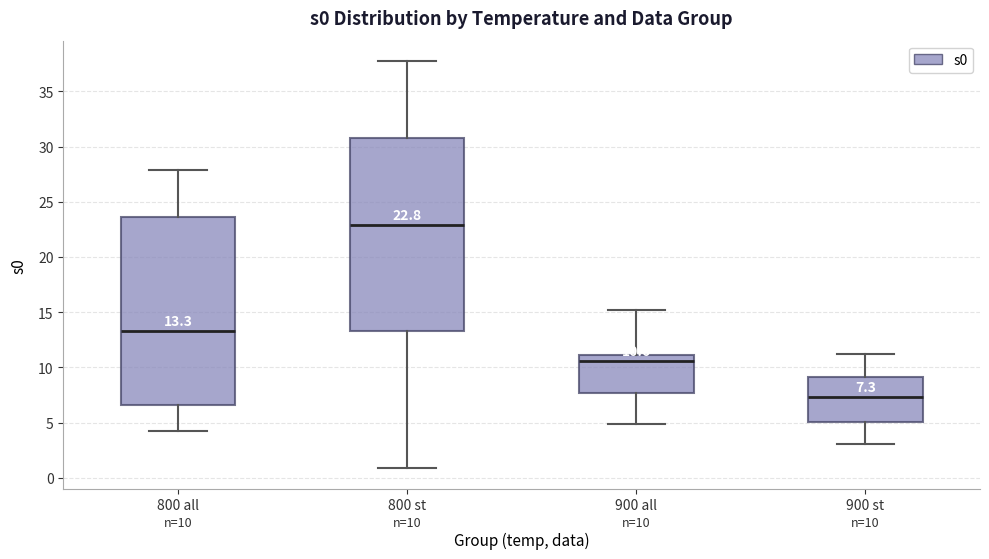

Which box's median line is the highest?

800 st